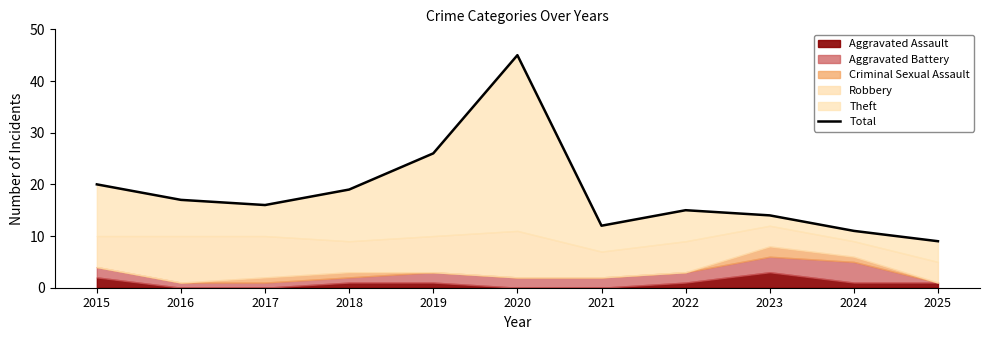

At which label is the value closest to 27?

2019